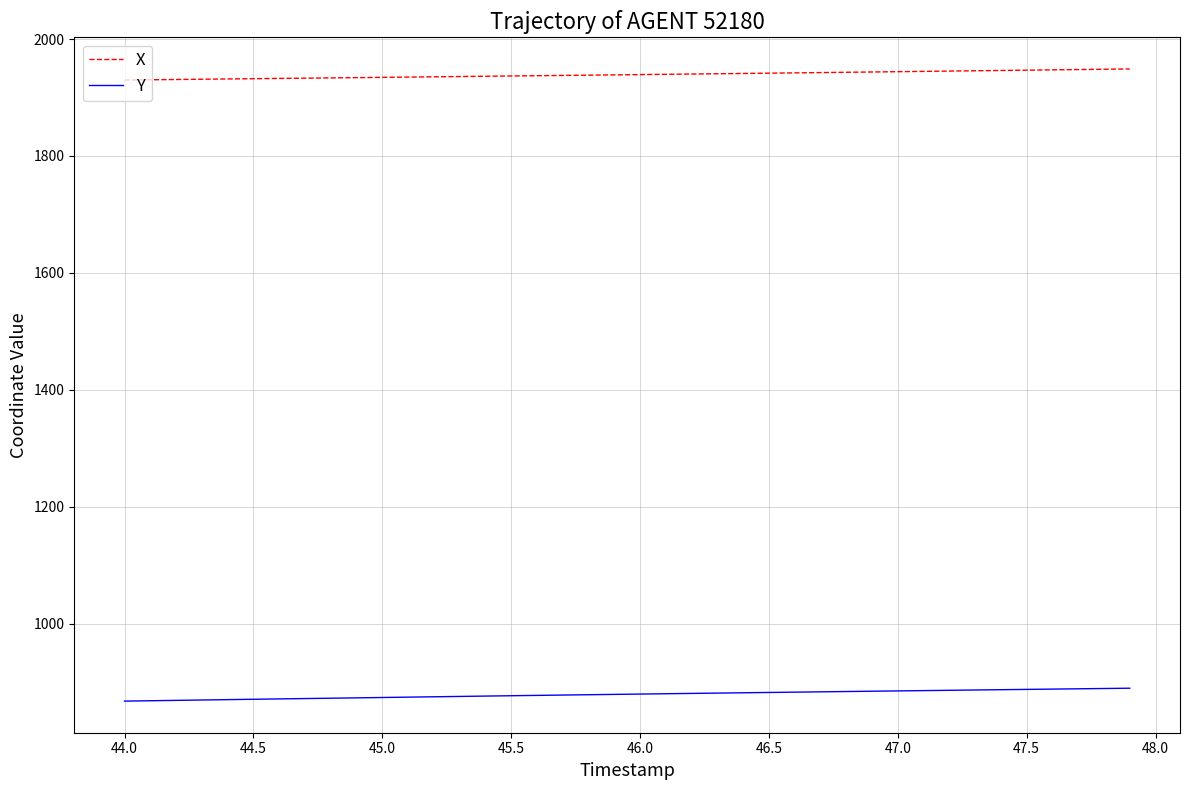

How many lines are shown in the chart?

2